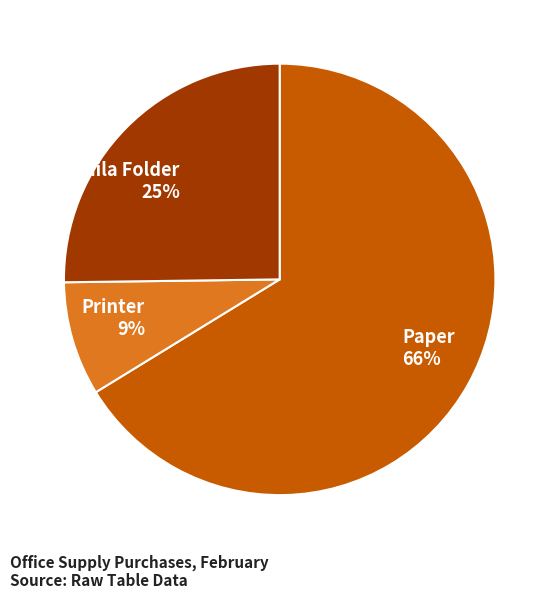

To the nearest percent, what is the average slice percentage?

33%